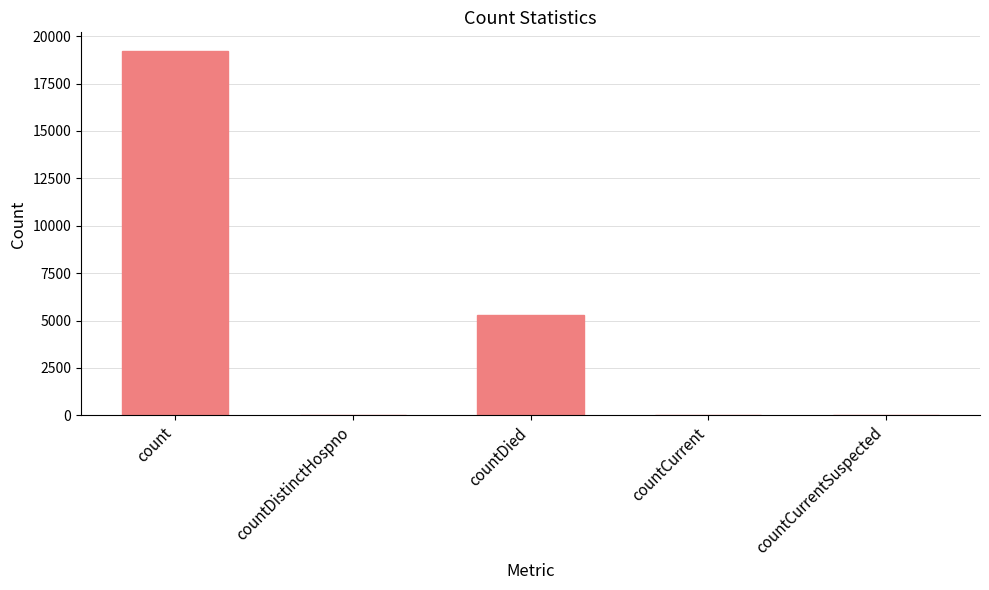

What is the greatest value displayed?

19238